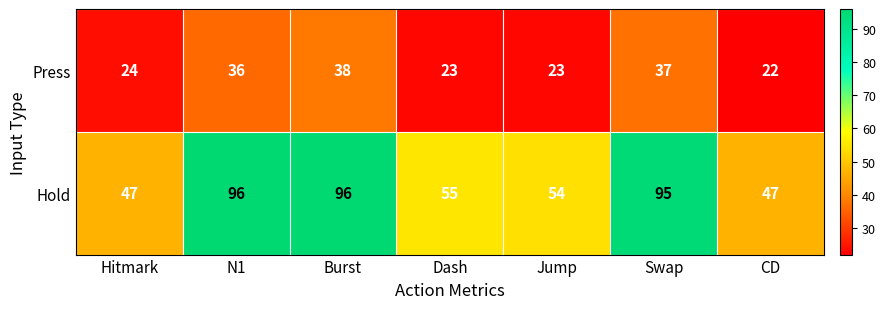

What is the difference between the maximum and minimum values in the Hold series?

49